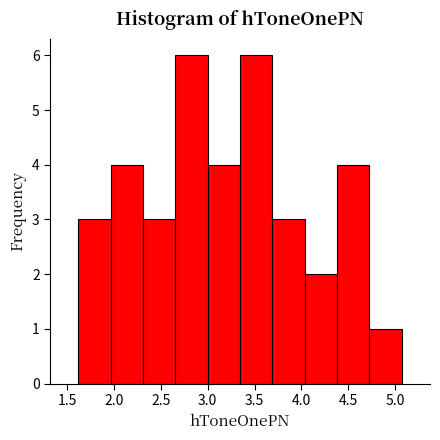

Reading left to right, list every bar in this chart as the range it spans on the x-axis followed by its height. Neither the bar edges nor the heights are printed on the chart, so give them approximately, as read against the axes.

1.60 to 1.95: 3
1.95 to 2.30: 4
2.30 to 2.65: 3
2.65 to 3.00: 6
3.00 to 3.35: 4
3.35 to 3.70: 6
3.70 to 4.05: 3
4.05 to 4.40: 2
4.40 to 4.75: 4
4.75 to 5.05: 1